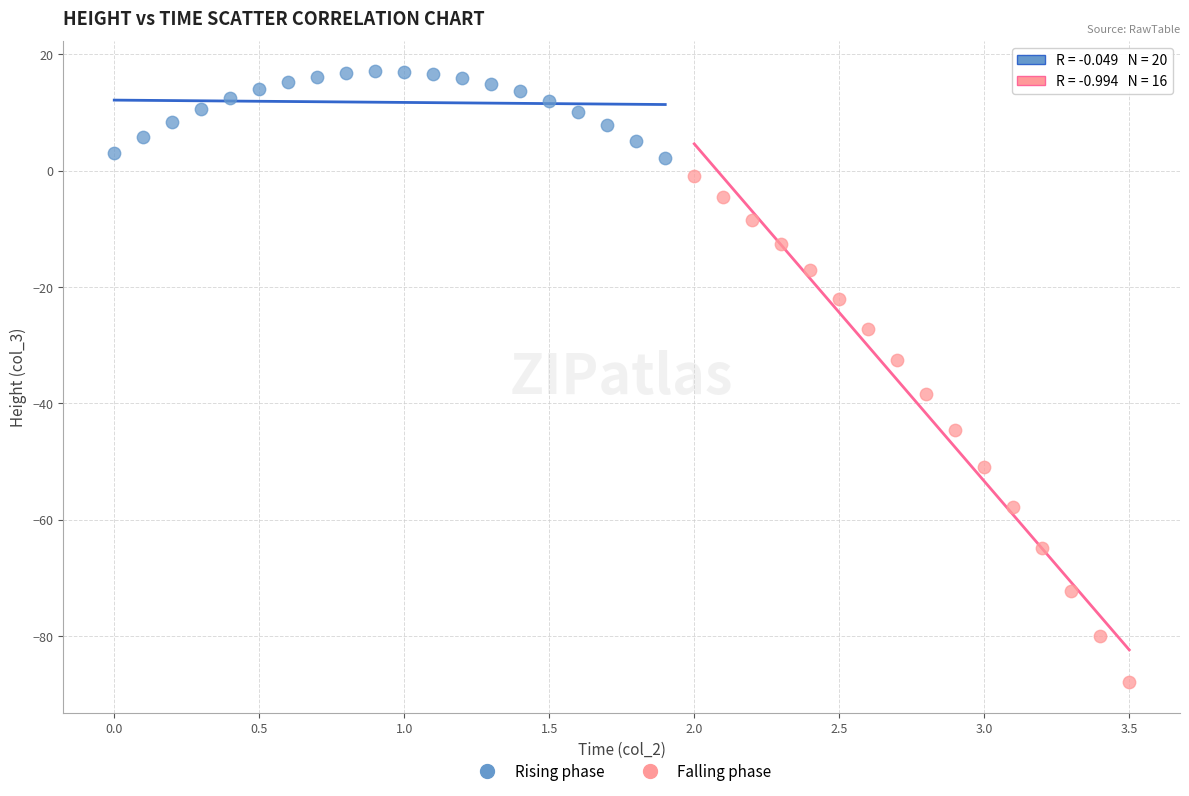

Which series has the widest spread of Y values?

Falling phase